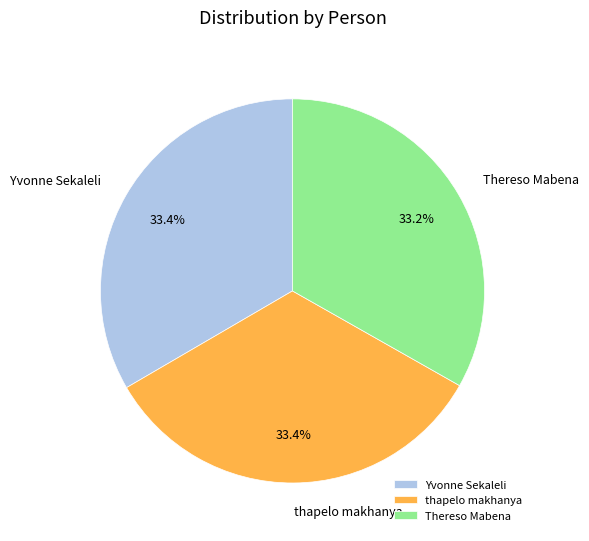

To the nearest percent, what percentage of the pie is Yvonne Sekaleli?

33%